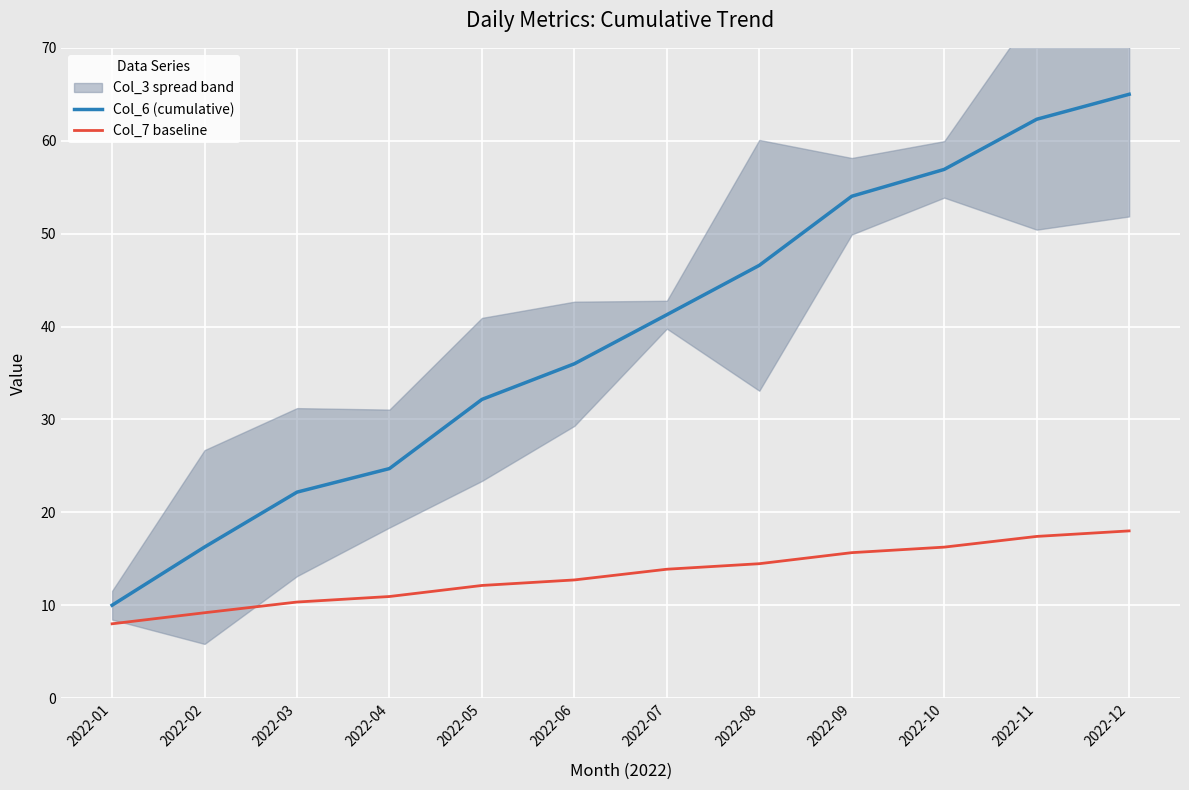

What is the total value across all series at 2022-03?

32.5